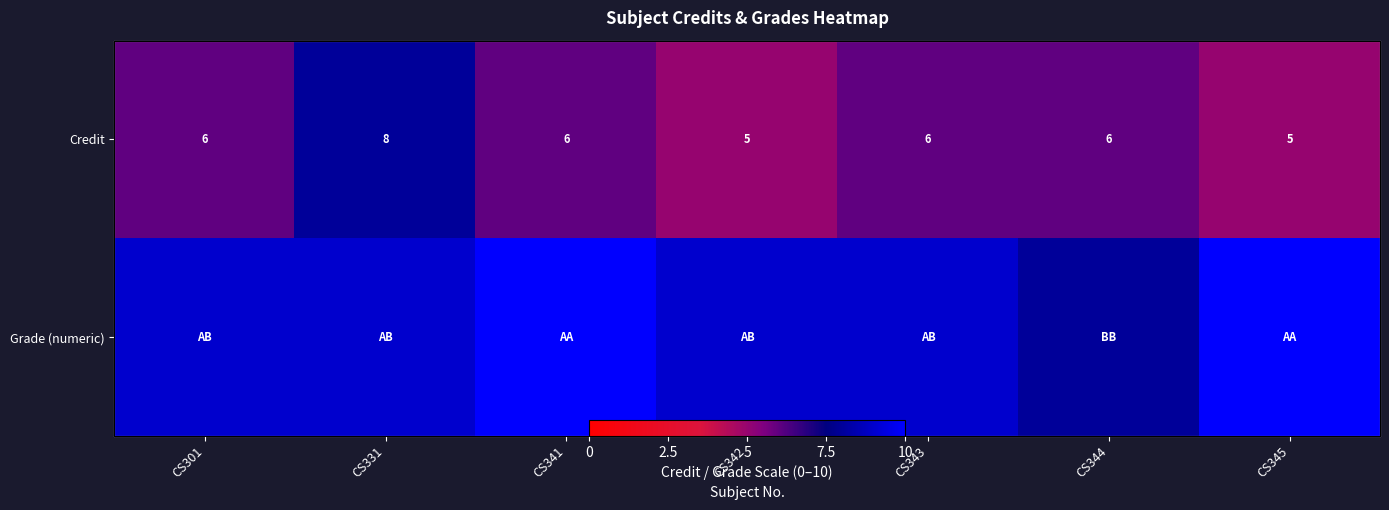

At which label does Credit reach its peak?

CS331